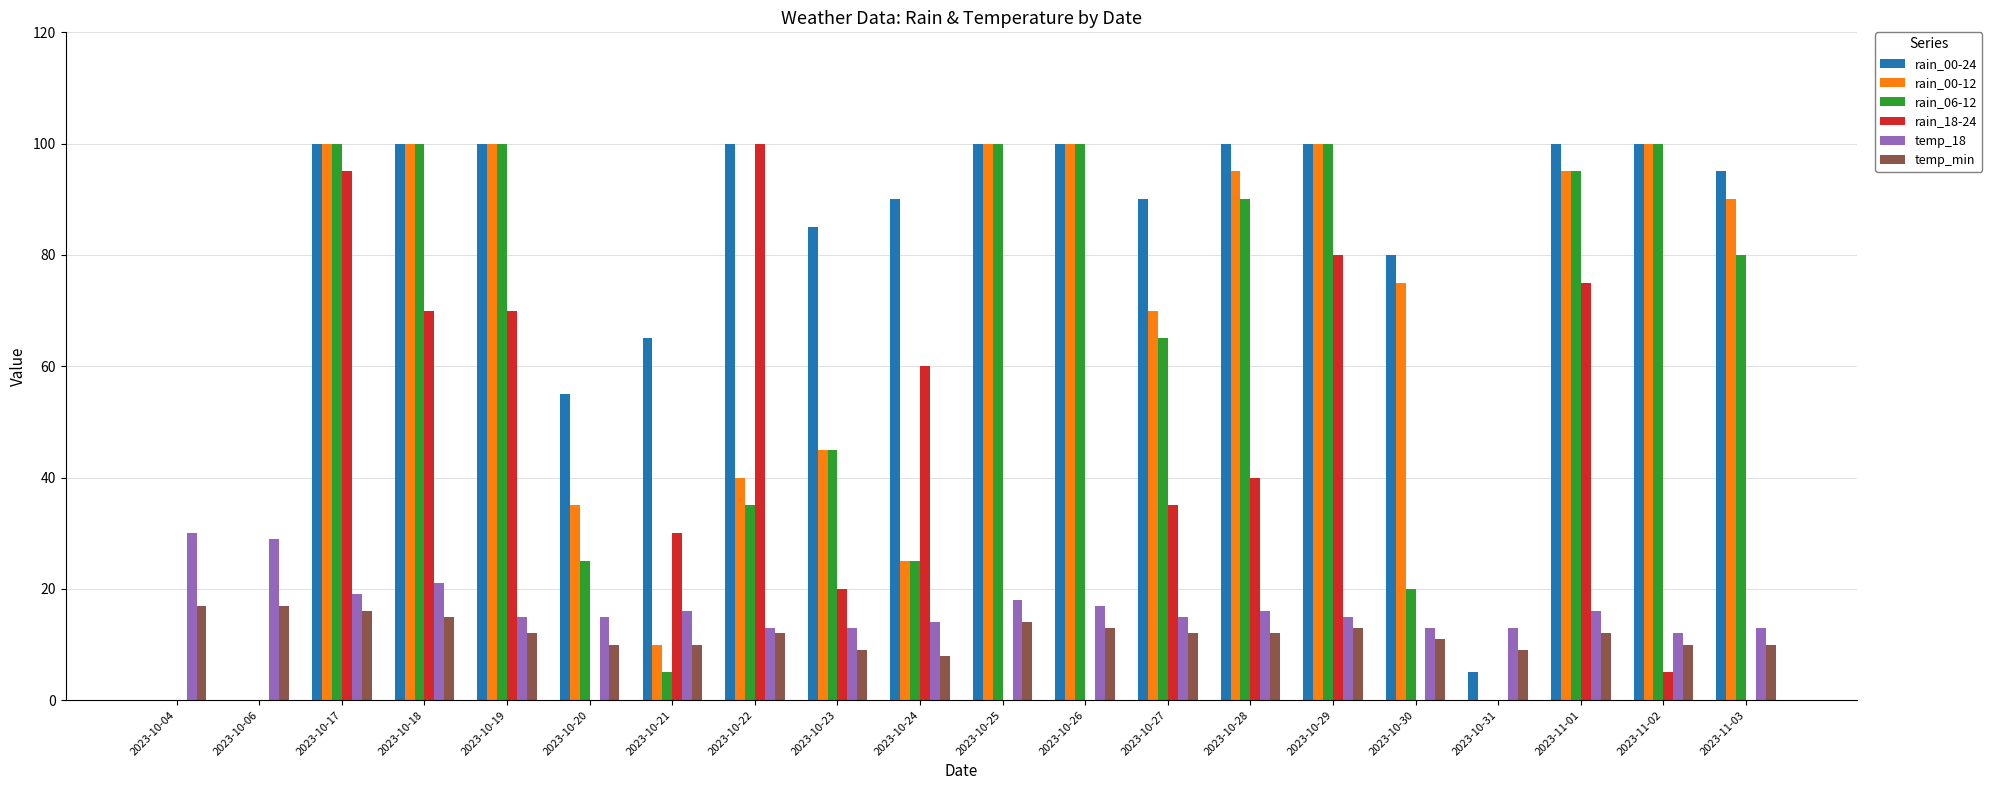

Is it true that rain_00-24 equals 31 at 2023-10-30?

False